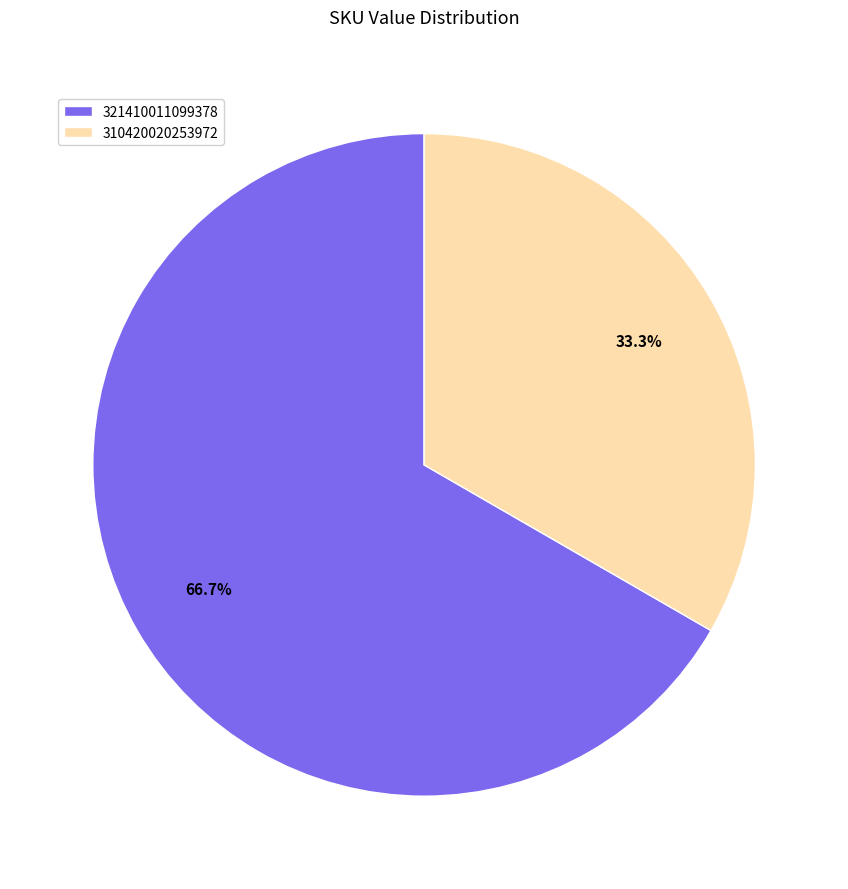

True or false: 321410011099378 accounts for 67% of the total.

True